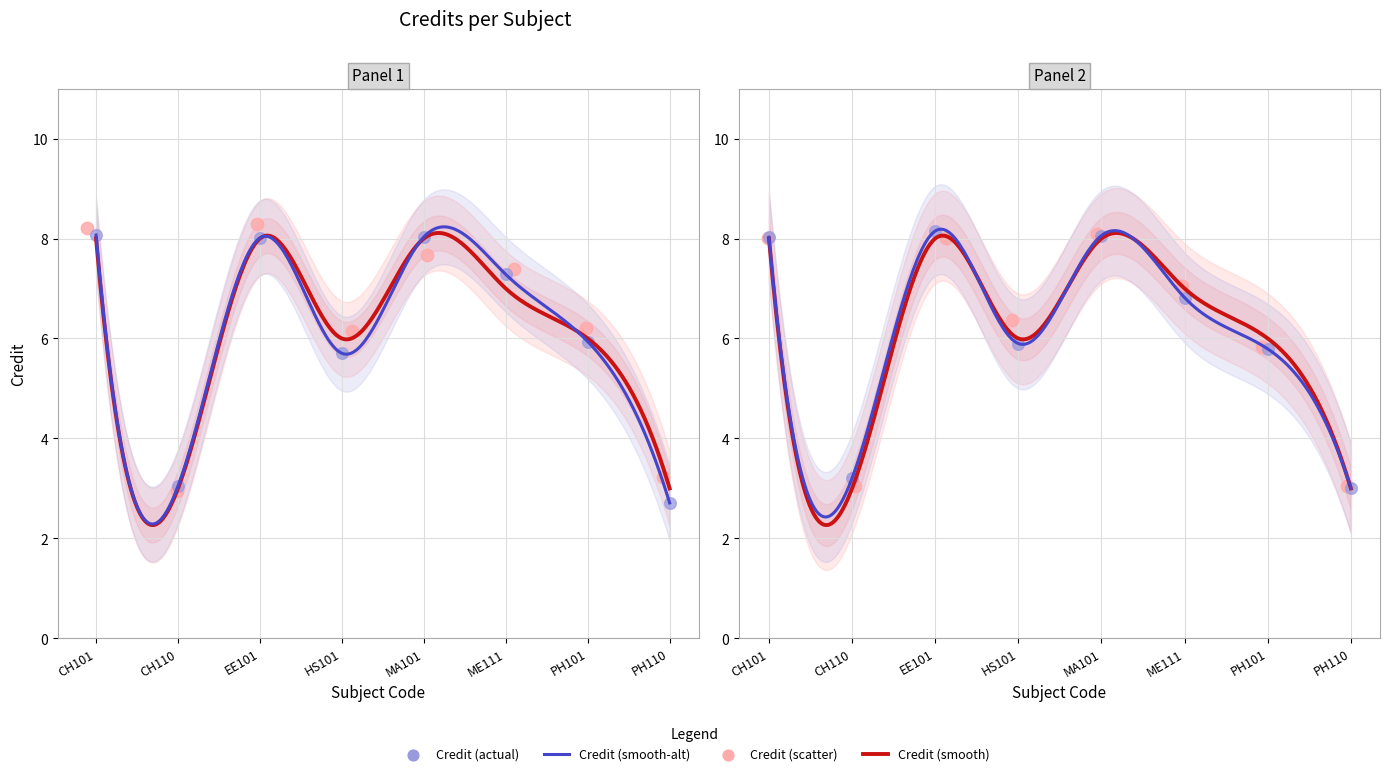

What is the change in value from ME111 to PH110?

-3.8